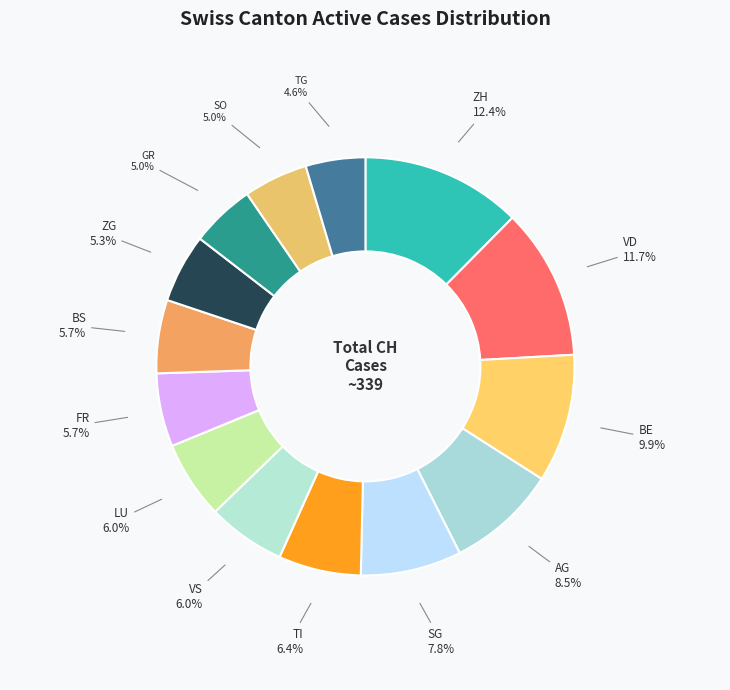

Is it true that VD is 12% of the pie?

True